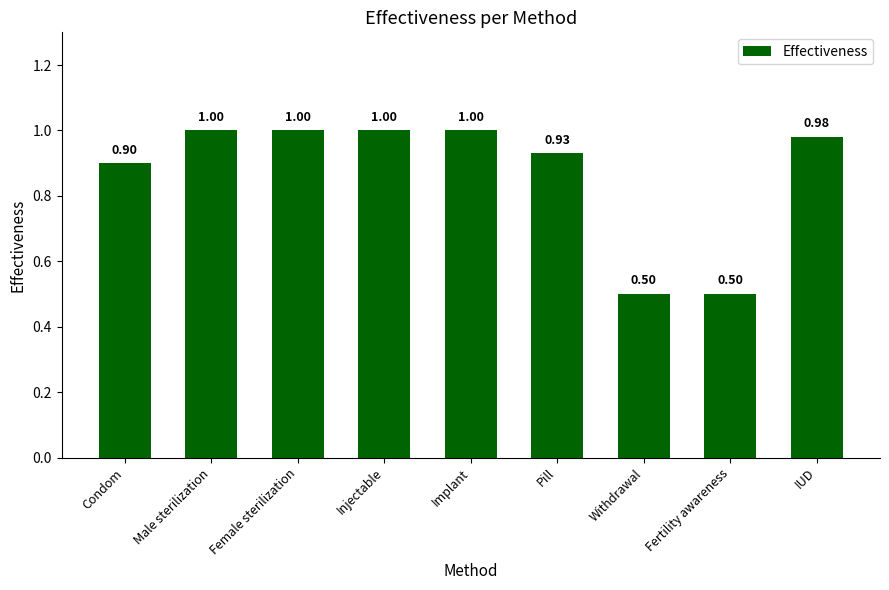

What is the change in value from Injectable to Withdrawal?

-0.5